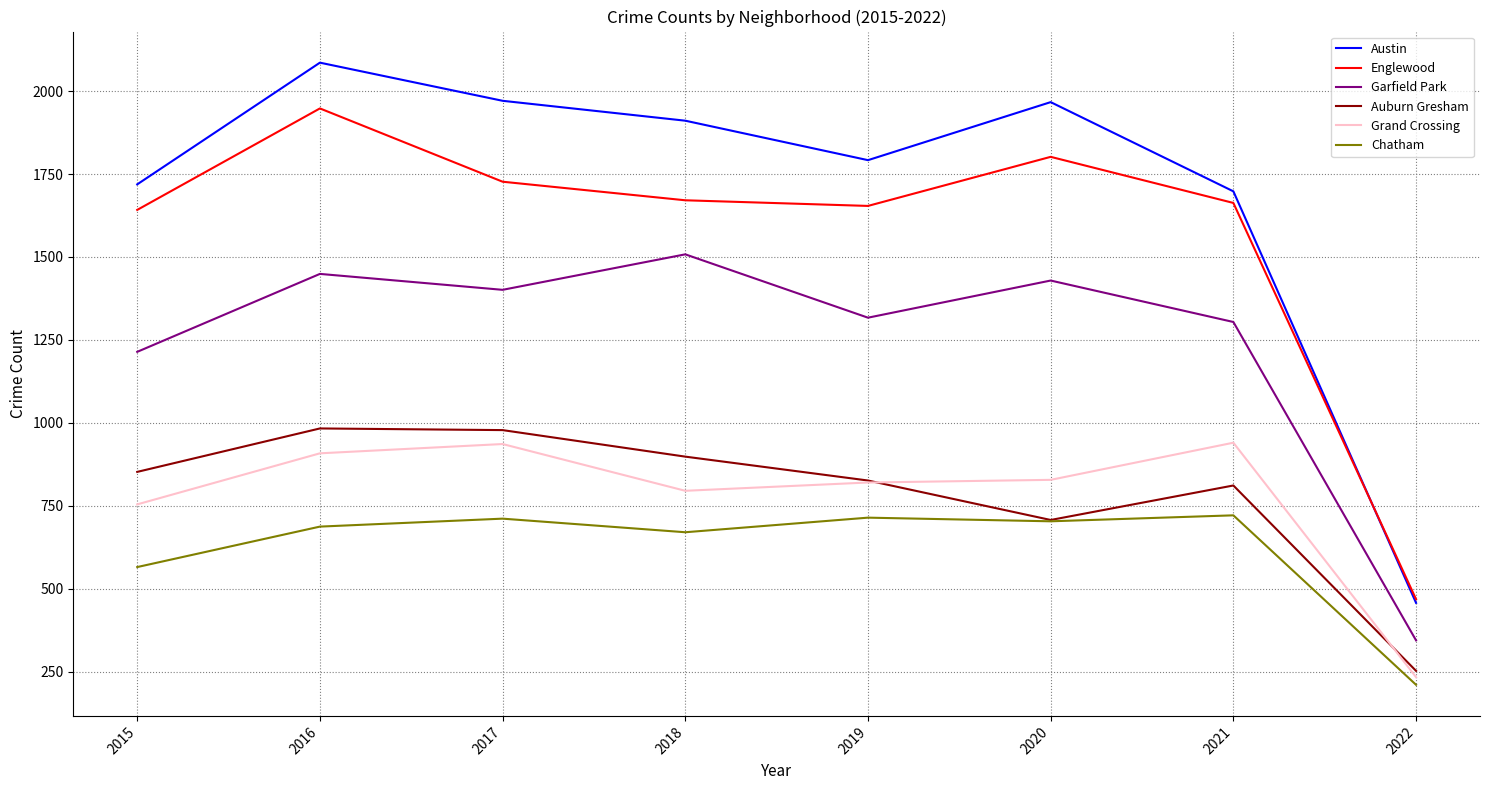

What is the maximum value for Chatham?

721